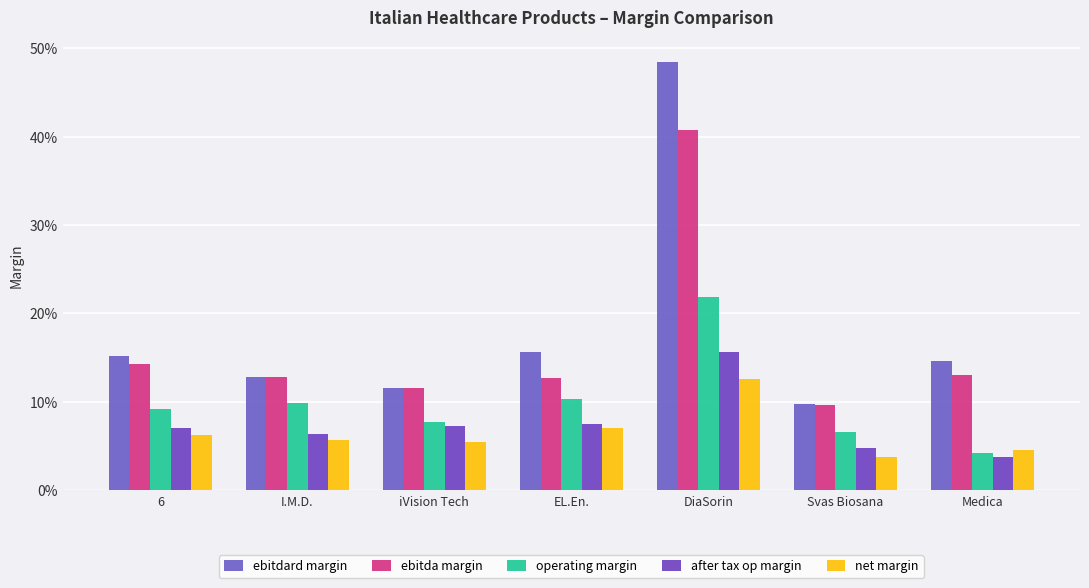

What is the difference between the highest and lowest values at 6?

0.1